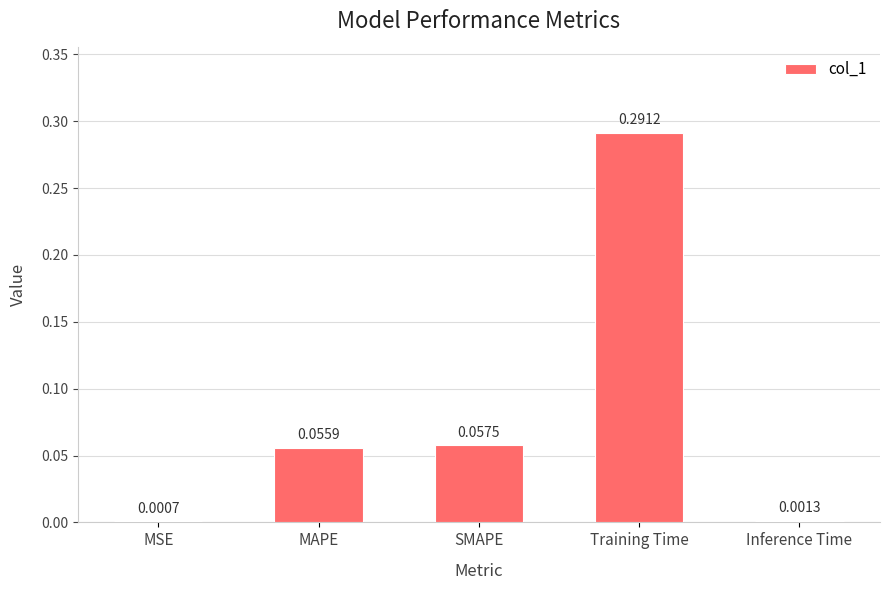

Which label corresponds to the largest value in the chart?

Training Time